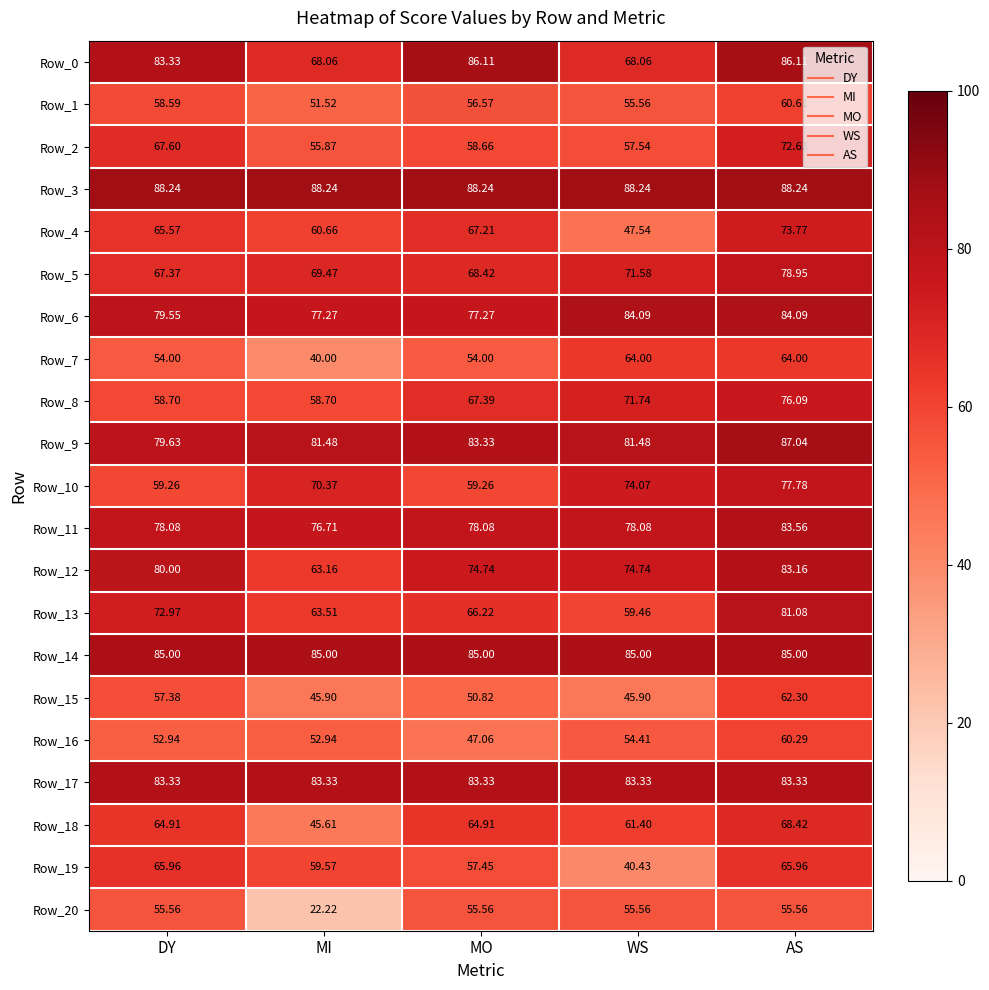

Is the value of Row_7 at DY greater than the value of Row_15 at MO?

Yes